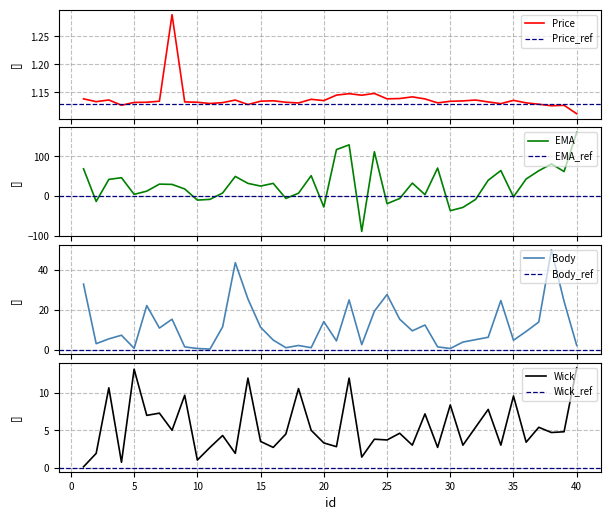

After their last crossing, which series has the higher values: Price or Body?

Body